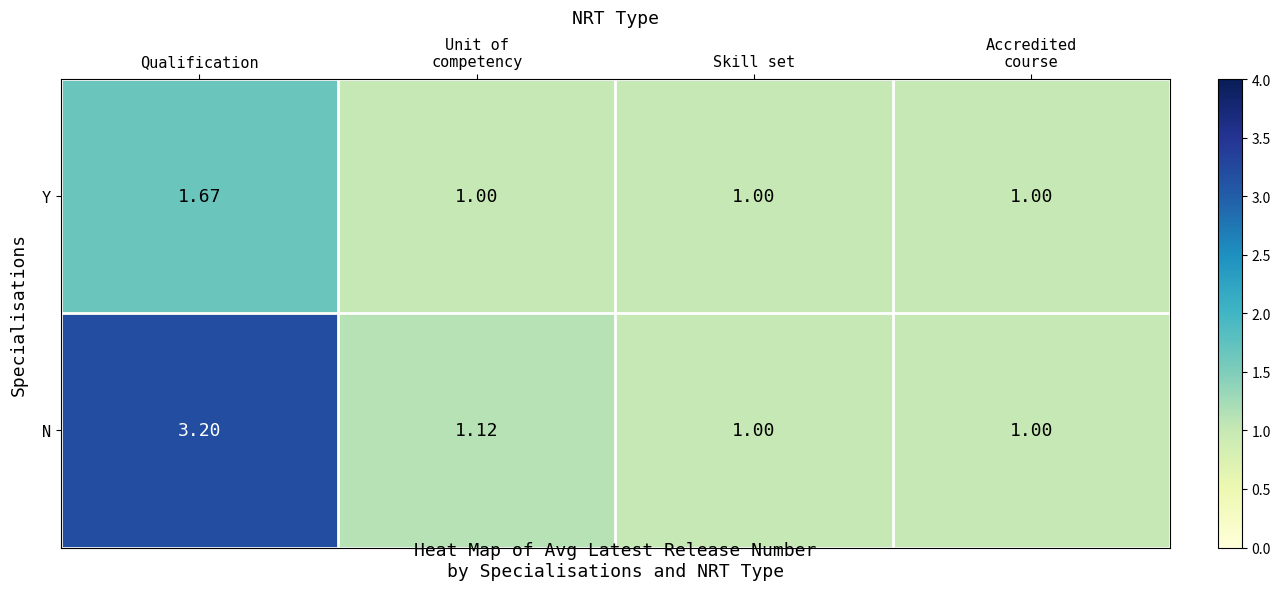

Which category has the highest value across all series?

Qualification